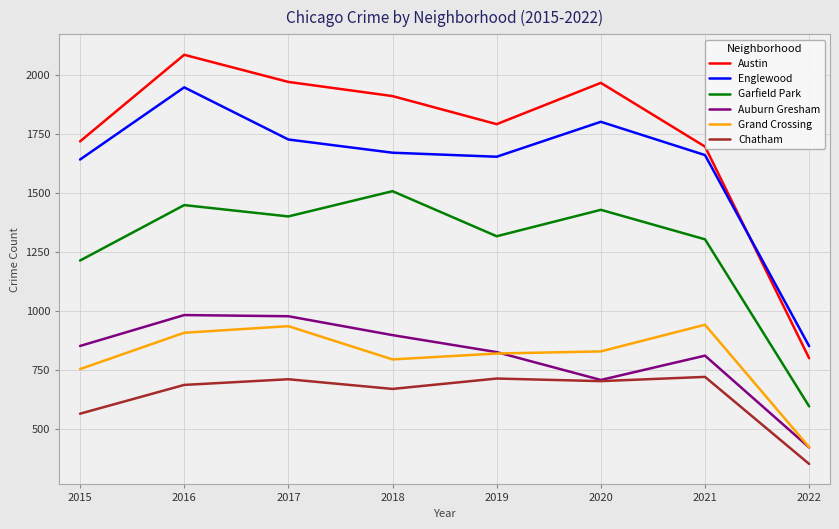

What is the difference between the maximum and minimum values in the Austin series?

1286